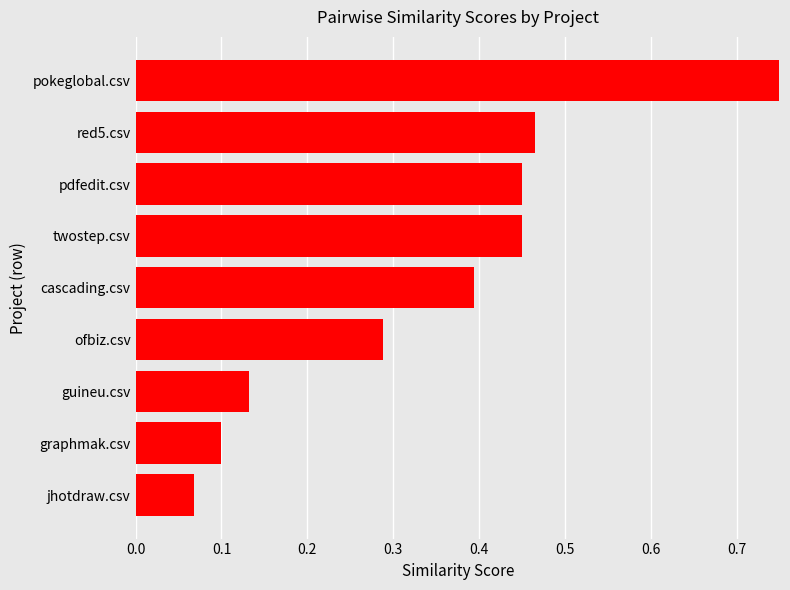

Which has a higher value, guineu.csv or graphmak.csv?

guineu.csv